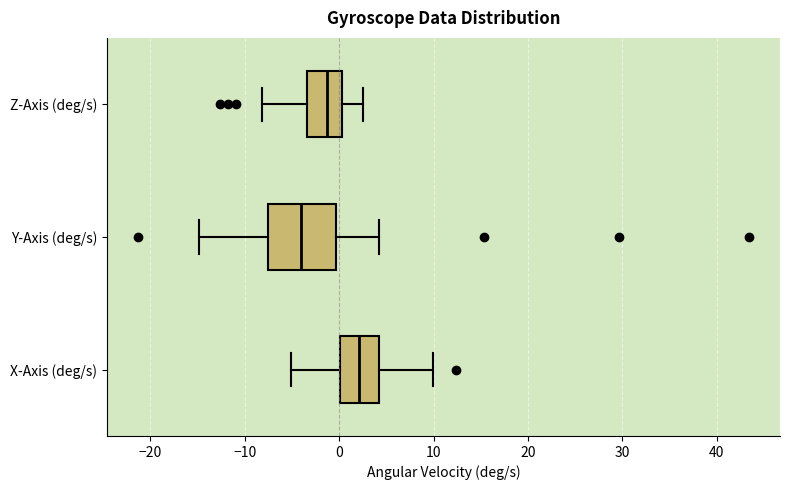

Comparing the boxes themselves (not the whiskers), which one is the widest?

Y-Axis (deg/s)